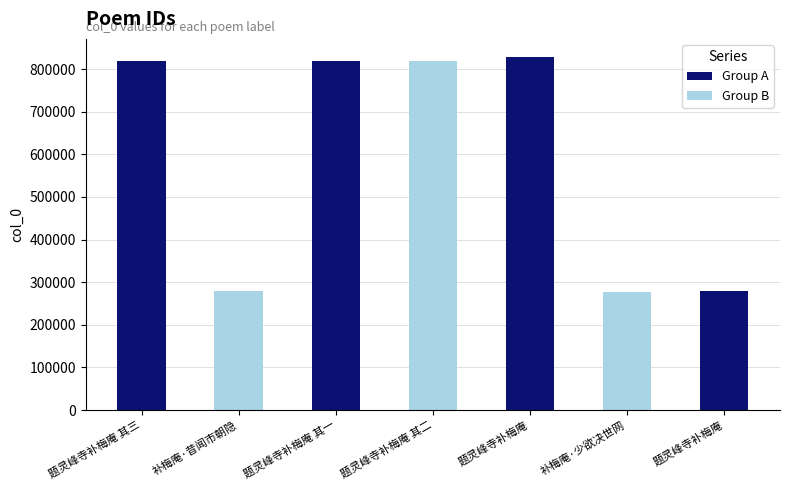

Are the bars grouped side by side (vs. stacked)?

No